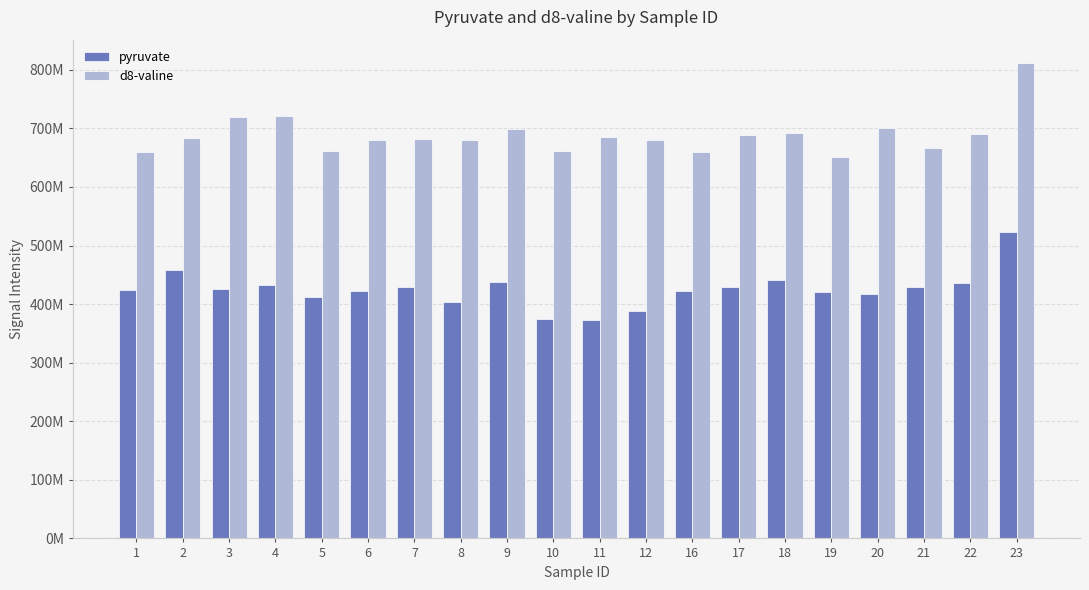

Are the bars horizontal?

No